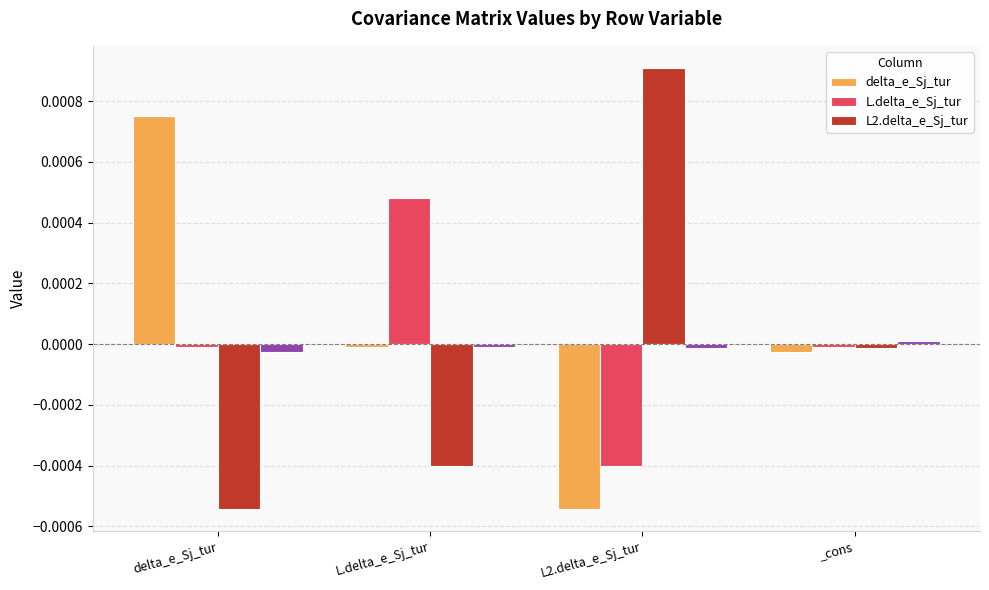

What is the label of the 3rd bar from the left?

L2.delta_e_Sj_tur